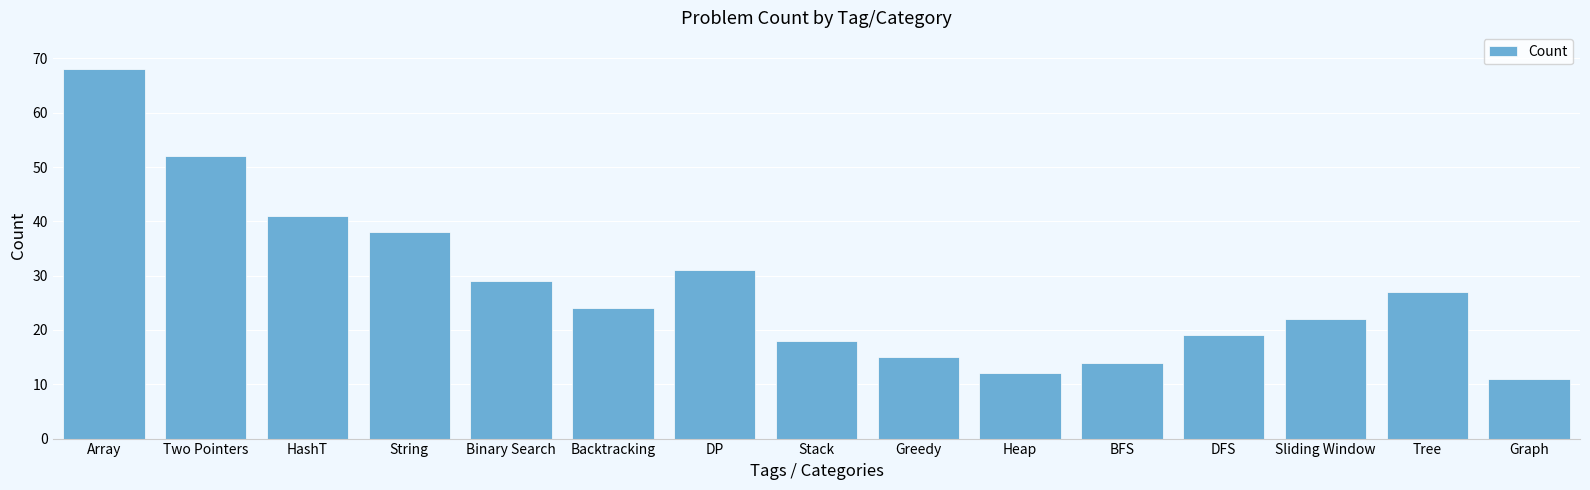

How many data points are less than 24?

7